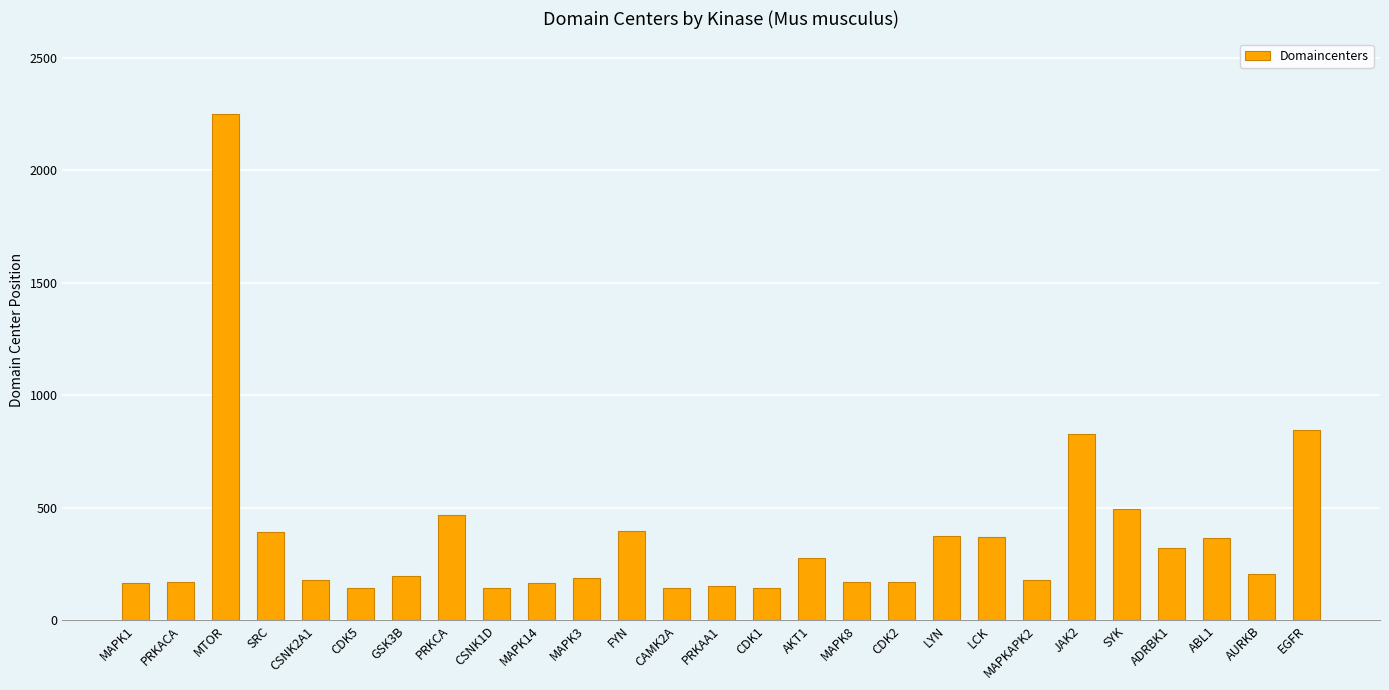

What is the label of the 10th bar from the left?

MAPK14